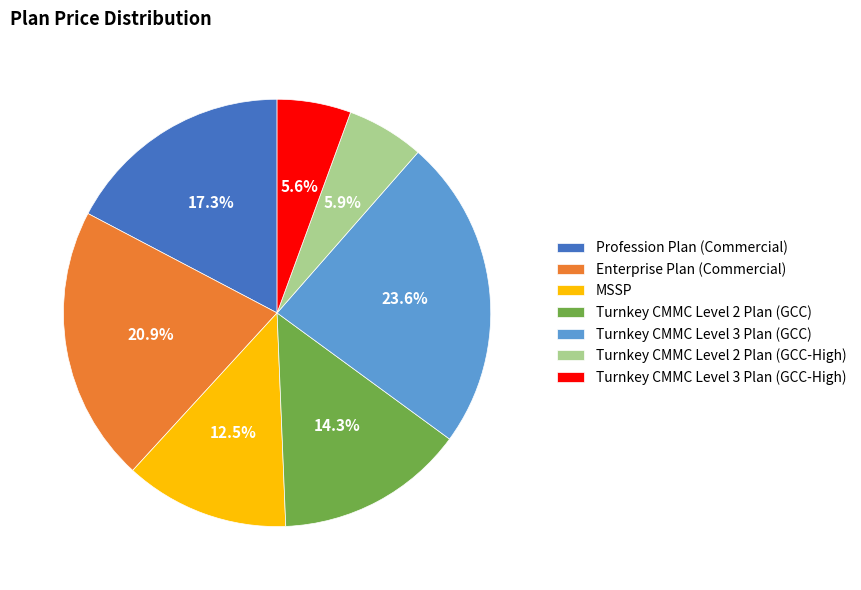

Does Turnkey CMMC Level 2 Plan (GCC) account for over 50% of the chart?

No